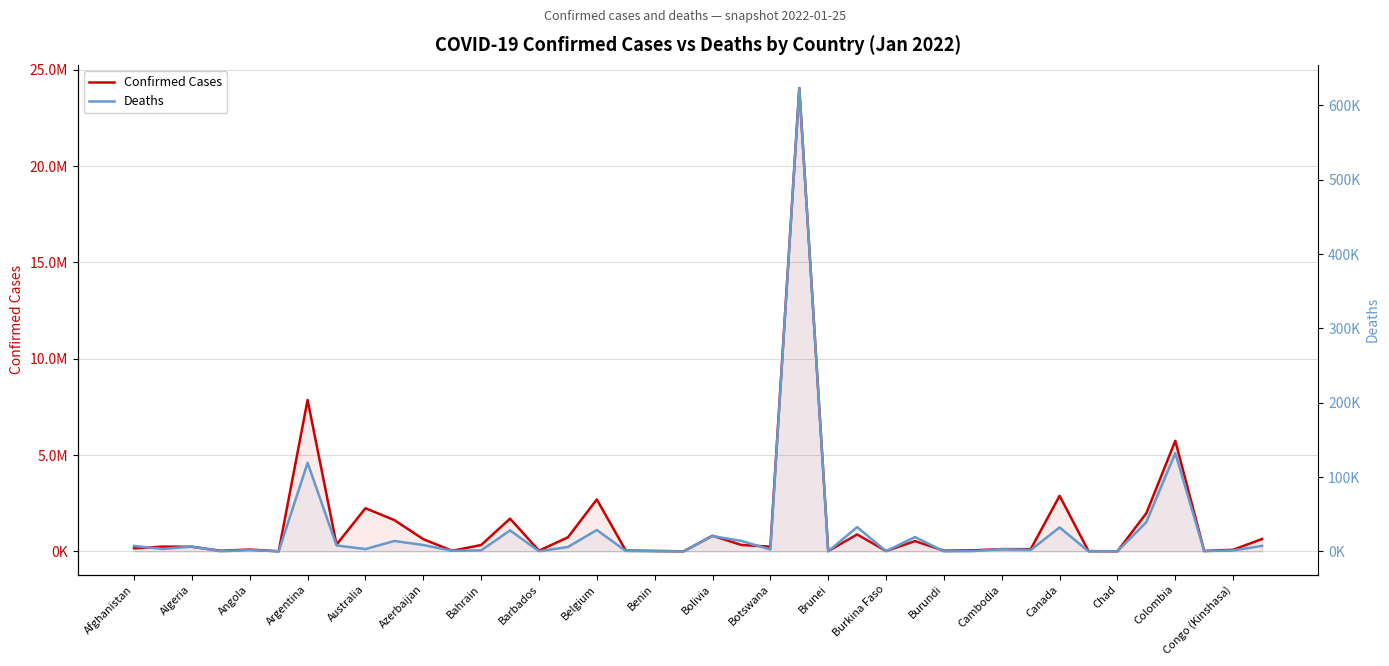

What is the sum of all Confirmed Cases values?

57708837